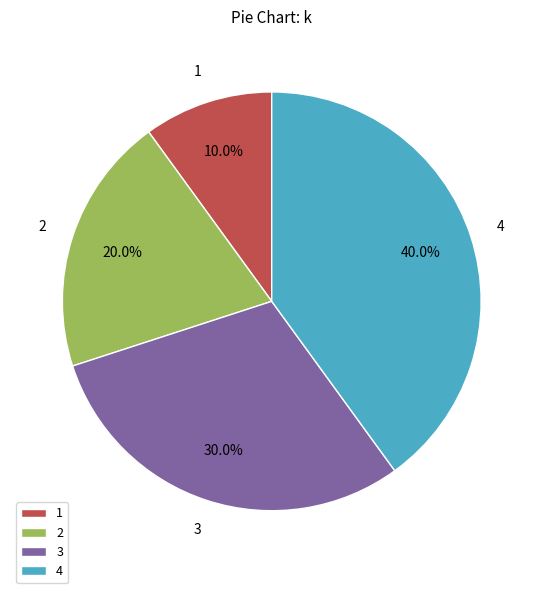

How much of the chart is everything except 3?

70.0%